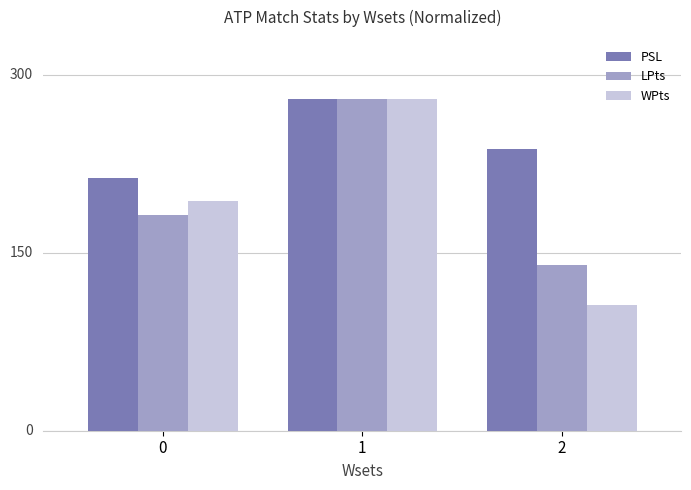

What are all the series names shown in the legend?

PSL, LPts, WPts